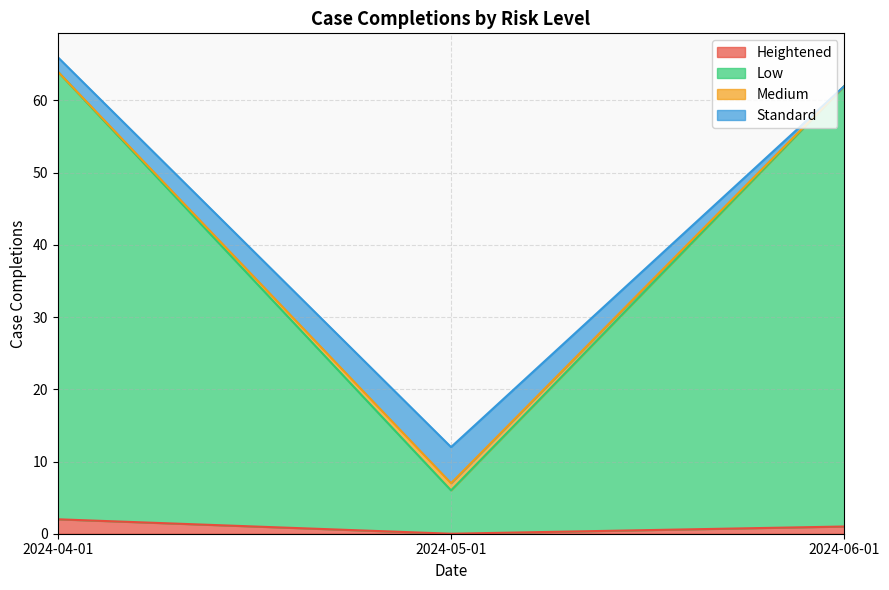

Which series has the largest range (max minus min)?

Low